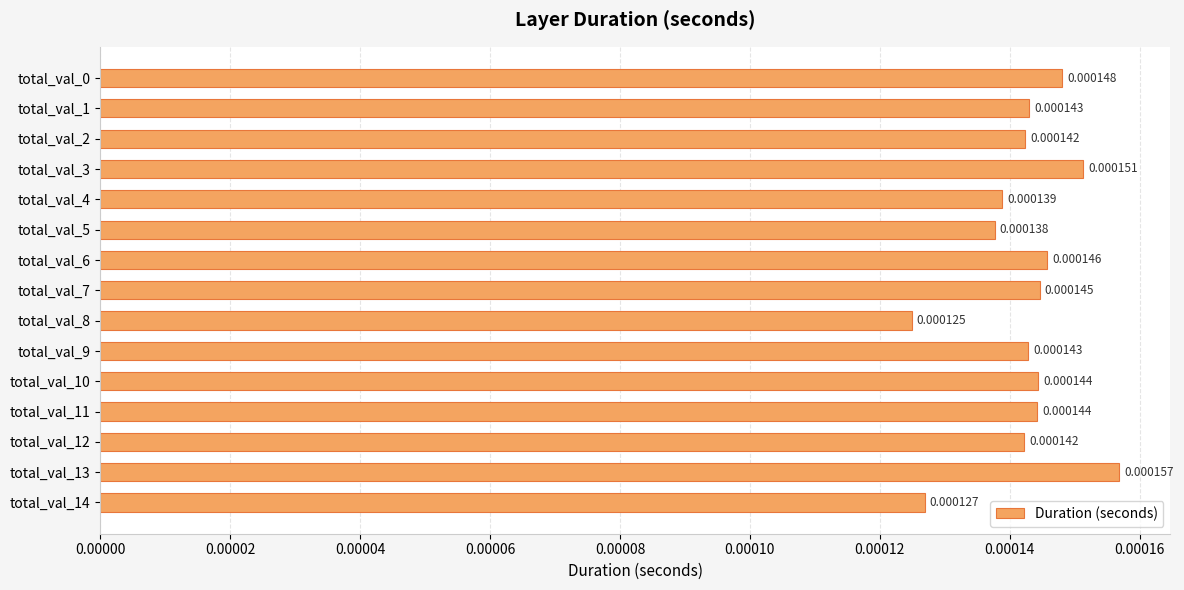

Which has a higher value, total_val_3 or total_val_12?

total_val_3